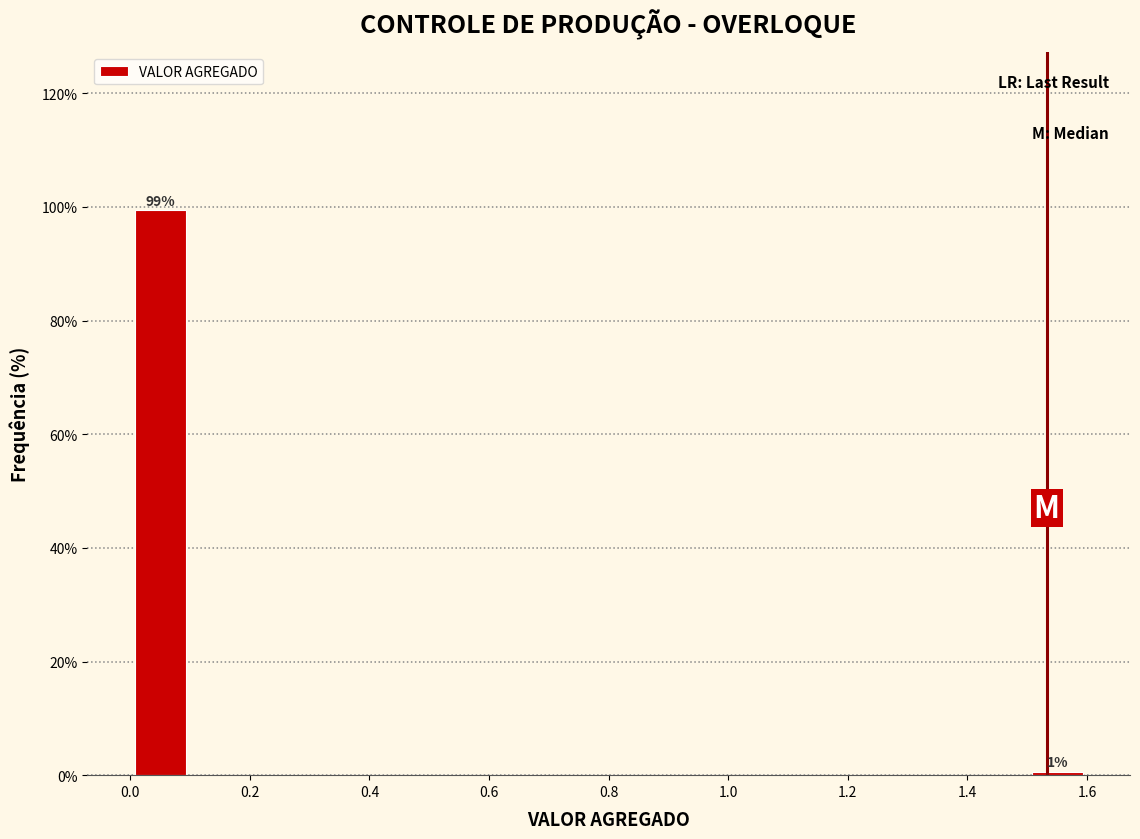

Which range on the x-axis has the tallest bar?

0.0 to 0.1